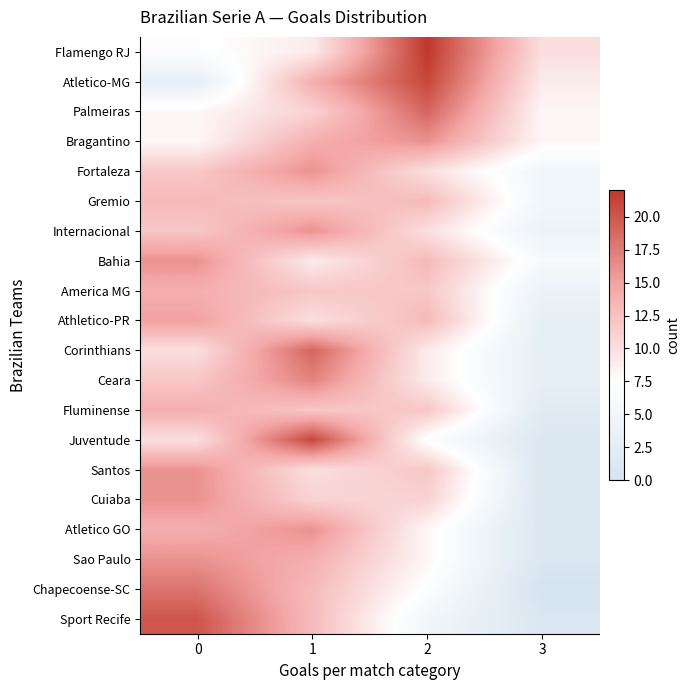

Reading right to left, what are all the values shown in this chart?

Flamengo RJ: 3=10	2=22	1=9	0=7
Atletico-MG: 3=9	2=21	1=14	0=3
Palmeiras: 3=8	2=19	1=11	0=8
Bragantino: 3=8	2=16	1=14	0=8
Fortaleza: 3=5	2=10	1=16	0=12
Gremio: 3=5	2=13	1=12	0=13
Internacional: 3=4	2=10	1=16	0=12
Bahia: 3=6	2=13	1=9	0=16
America MG: 3=4	2=12	1=12	0=14
Athletico-PR: 3=3	2=13	1=10	0=15
Corinthians: 3=3	2=9	1=19	0=10
Ceara: 3=3	2=9	1=17	0=12
Fluminense: 3=2	2=12	1=12	0=14
Juventude: 3=1	2=7	1=21	0=10
Santos: 3=1	2=12	1=10	0=16
Cuiaba: 3=1	2=11	1=11	0=16
Atletico GO: 3=1	2=8	1=16	0=14
Sao Paulo: 3=1	2=8	1=14	0=16
Chapecoense-SC: 3=0	2=7	1=13	0=18
Sport Recife: 3=1	2=5	1=13	0=20